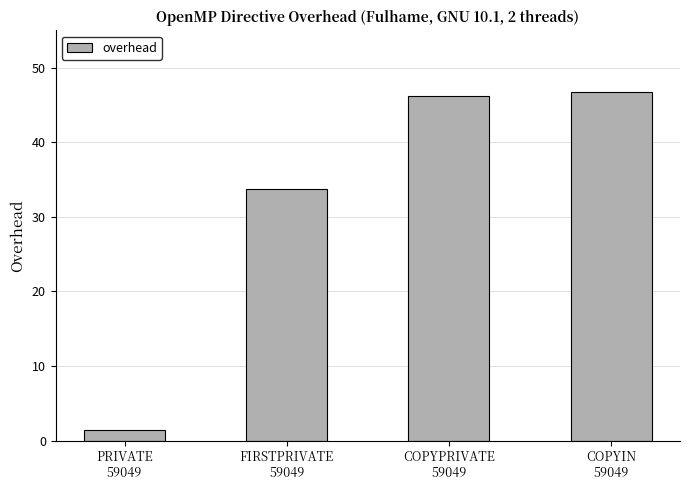

Does the chart contain stacked bars?

No